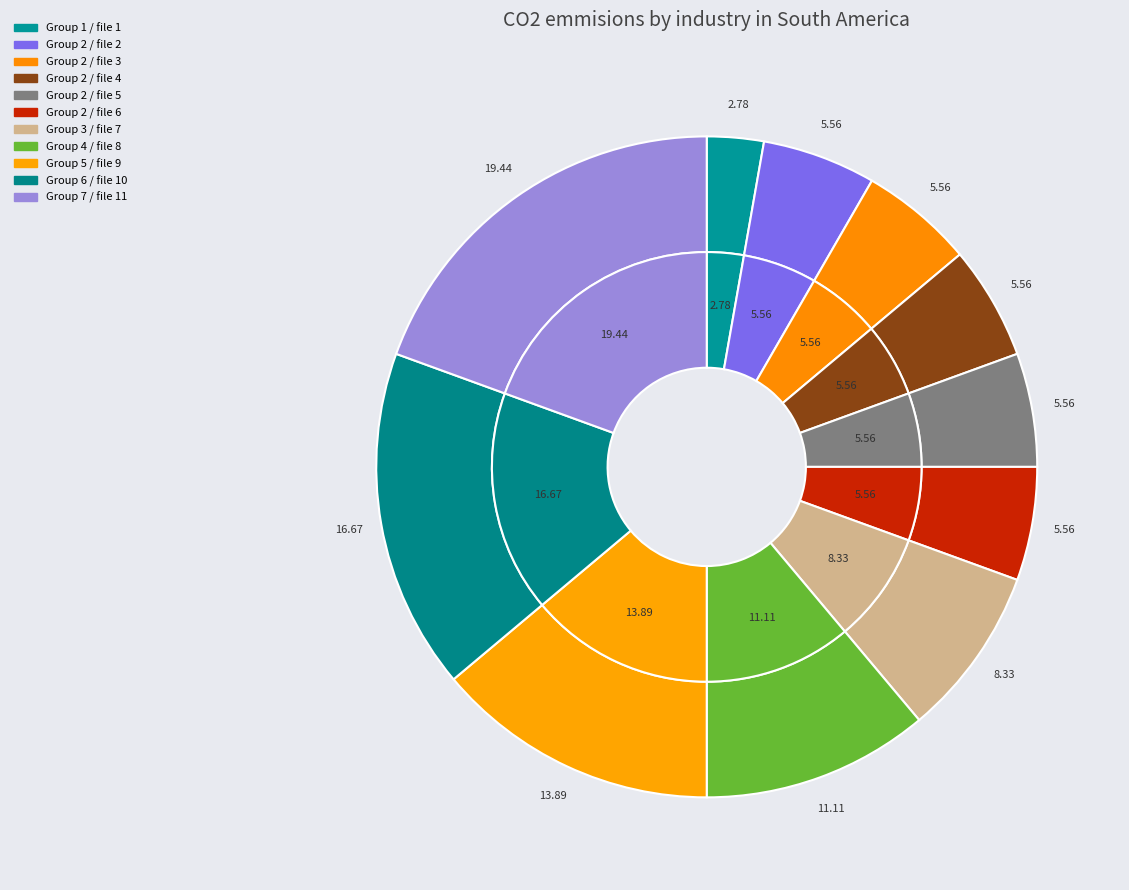

Is it true that models/2/align-4/6/0466_02.png is 10% of the pie?

False